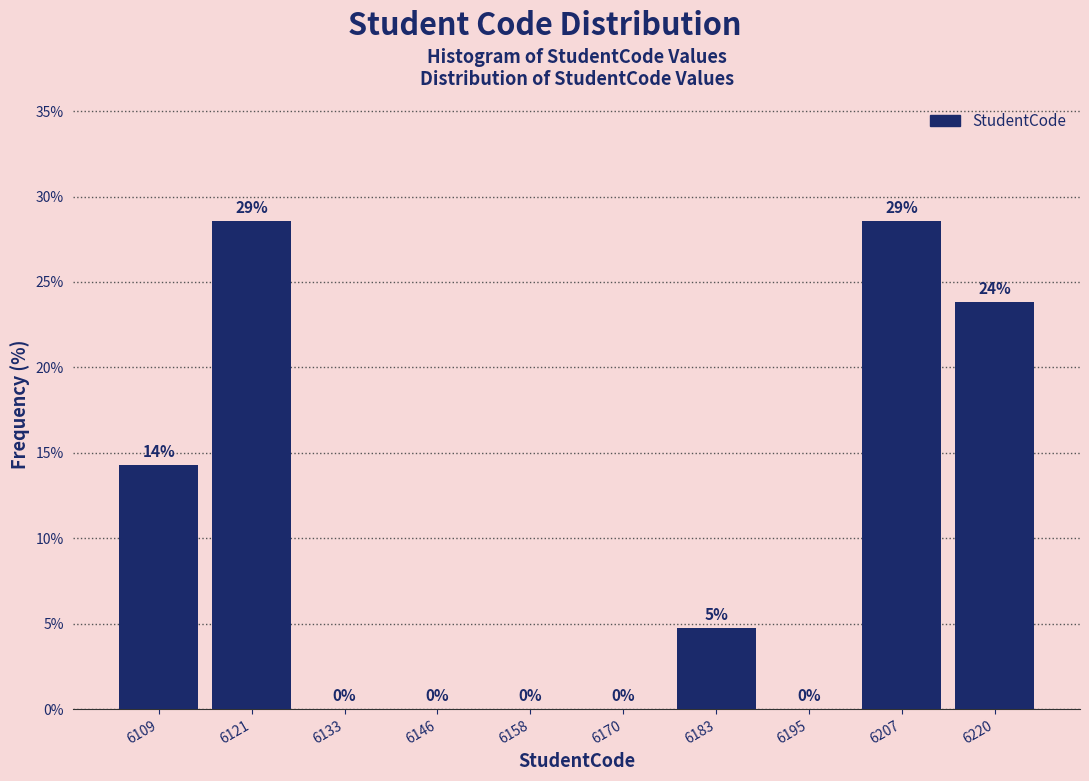

What is the greatest value displayed?

28.6